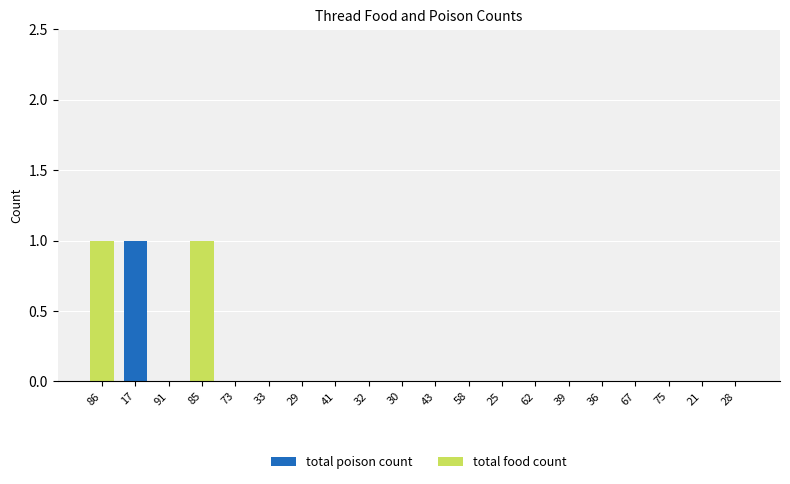

The value of total poison count at 29 is 1. True or false?

False